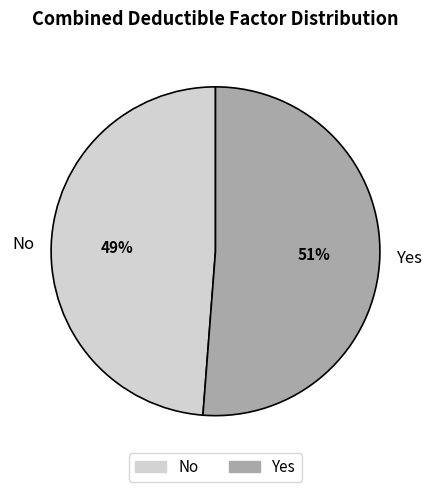

Is Yes the majority of the pie?

Yes